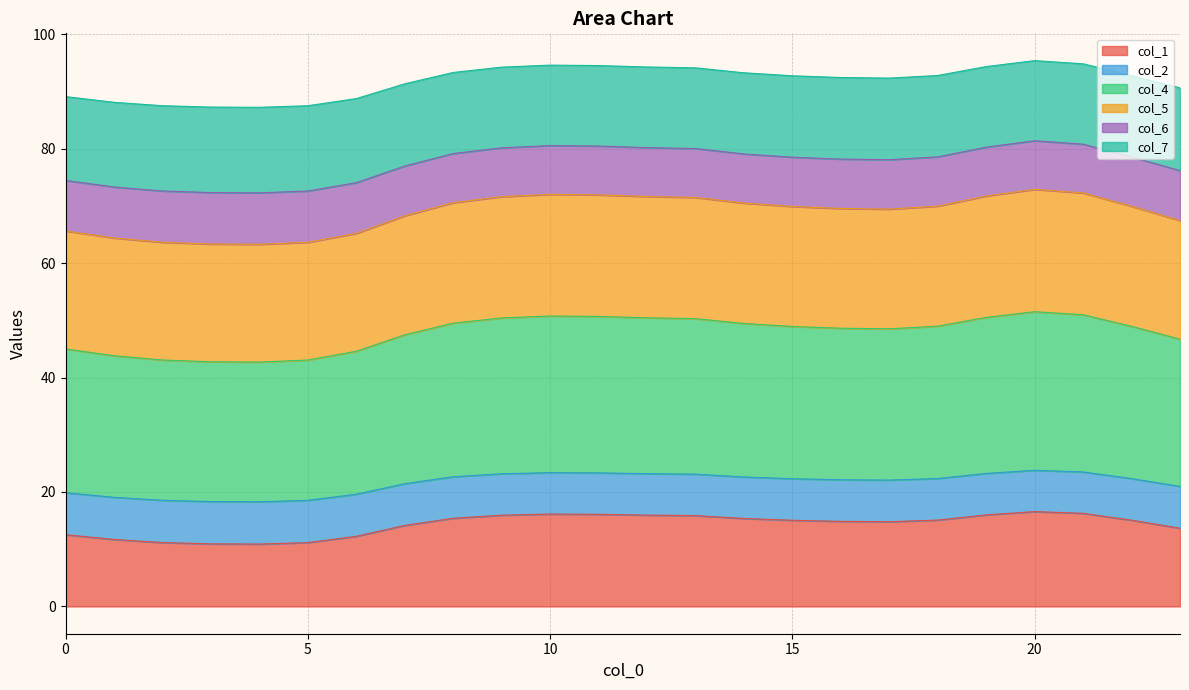

Where is the first local minimum for col_1?

4